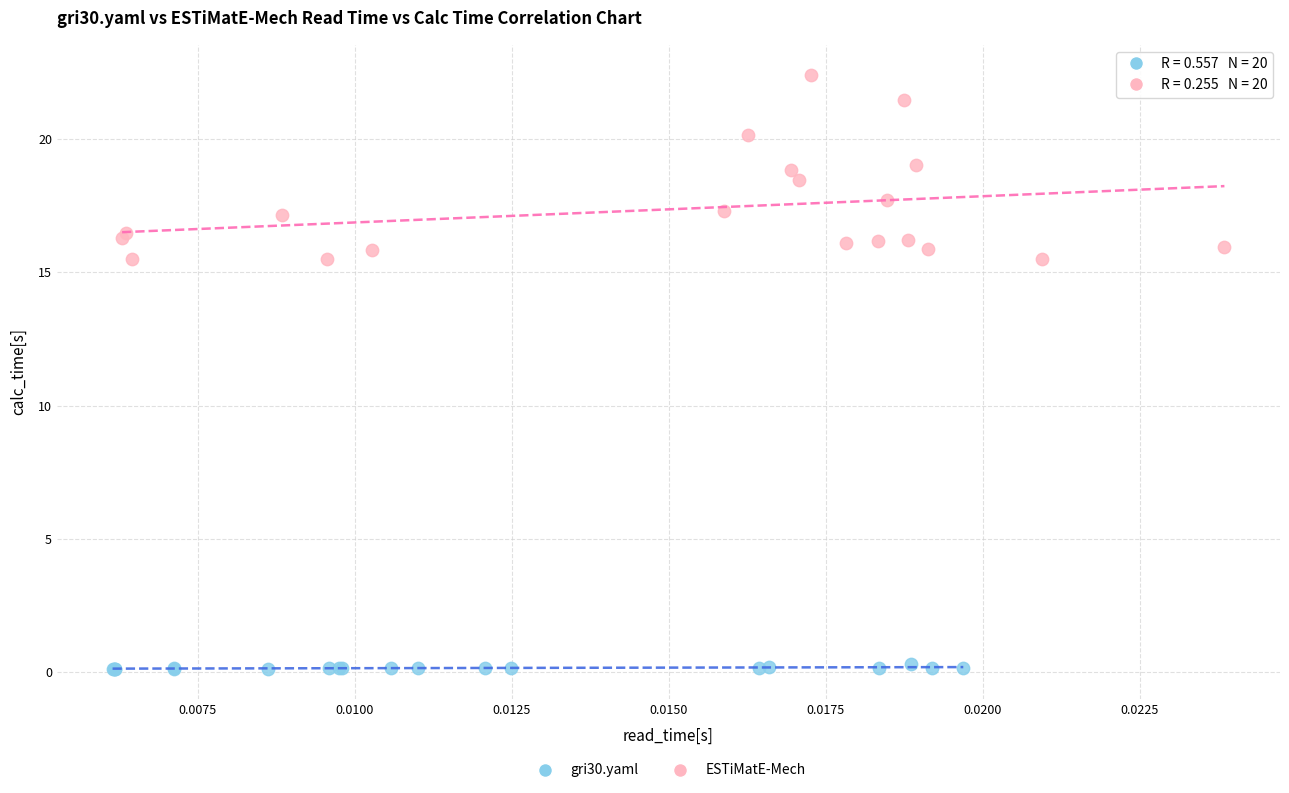

Which series contains the highest Y value?

ESTiMatE-Mech